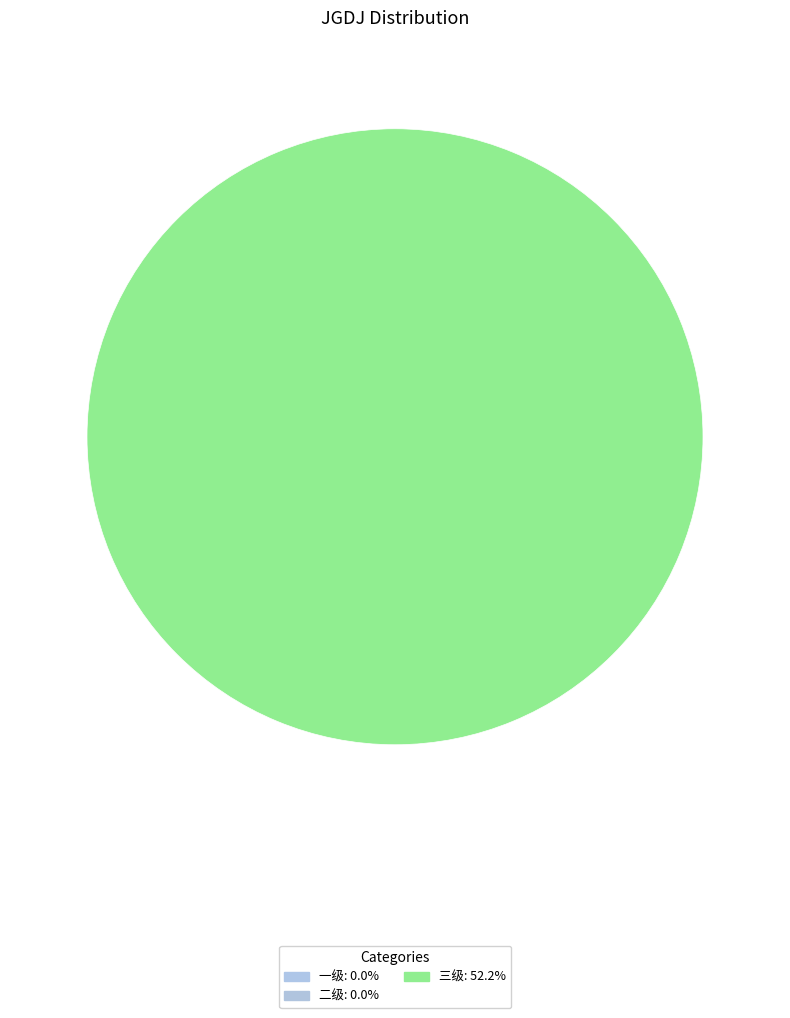

Is there a majority slice in this chart?

Yes